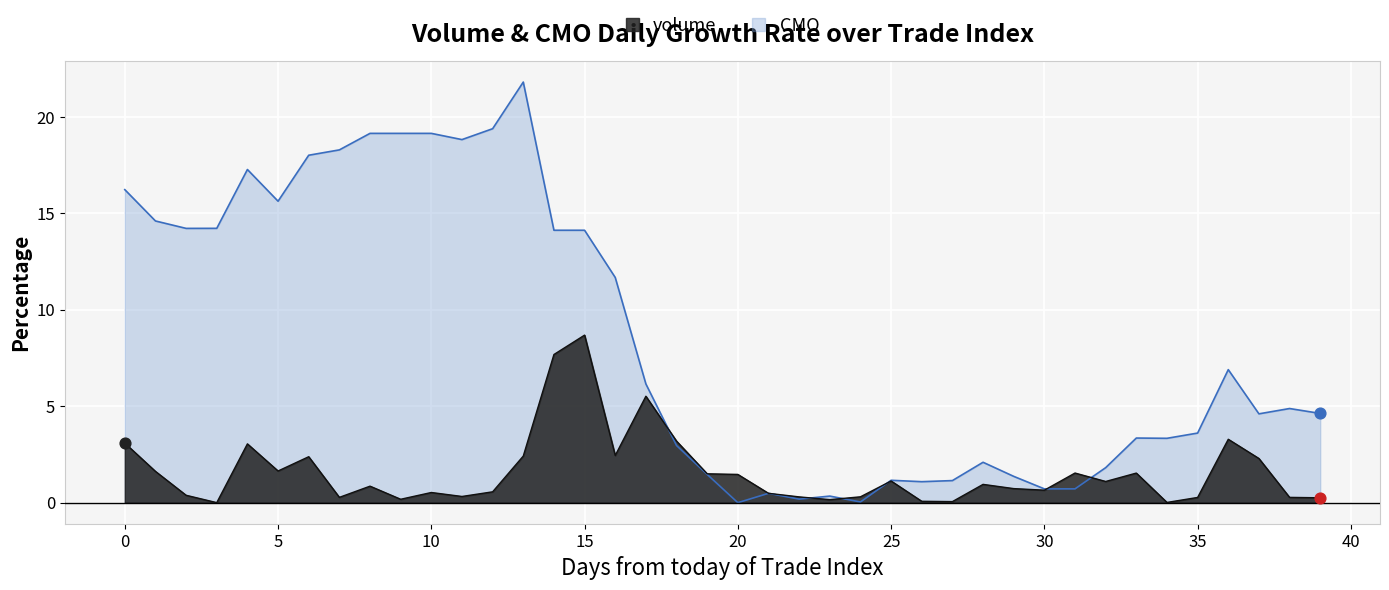

Which series contains the highest Y value?

CMO